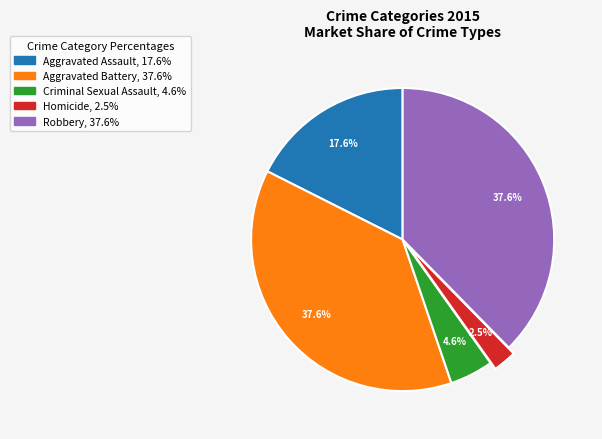

To the nearest percent, what is the difference between the largest and smallest slice percentages?

35%